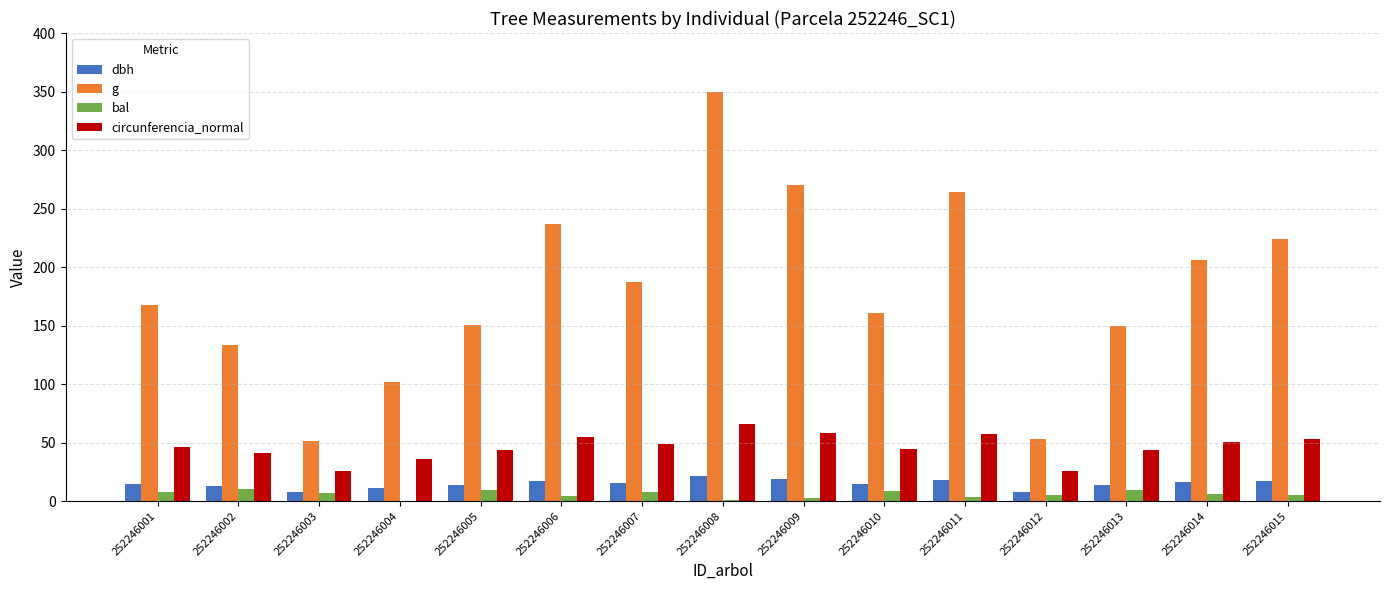

What is the sum of the g values at 252246006 and 252246014?

442.5